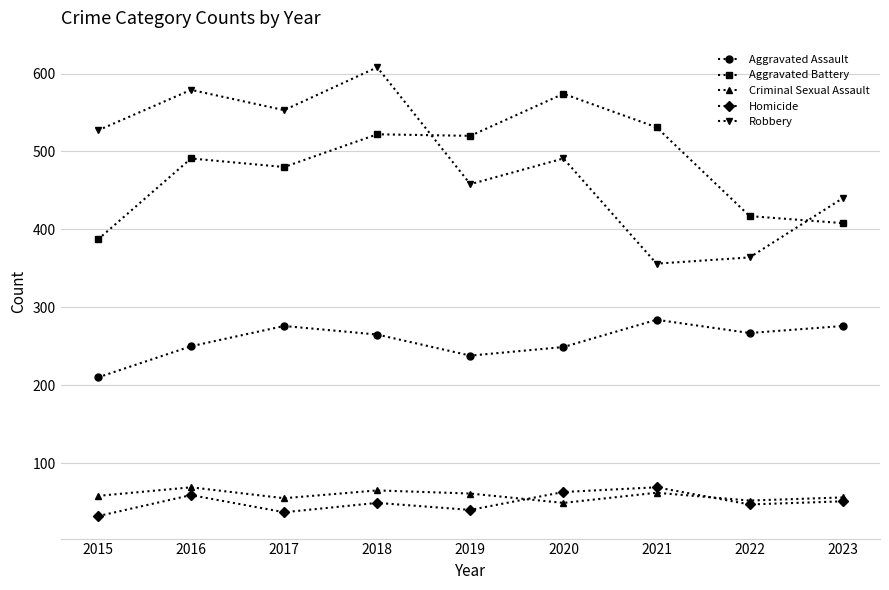

Which series has the largest total across all categories?

Robbery